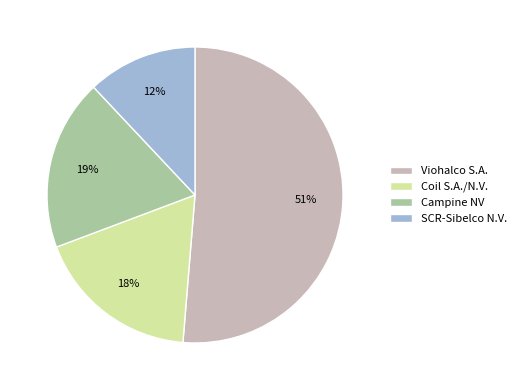

Do SCR-Sibelco N.V. and Coil S.A./N.V. together represent more than half of the pie?

No